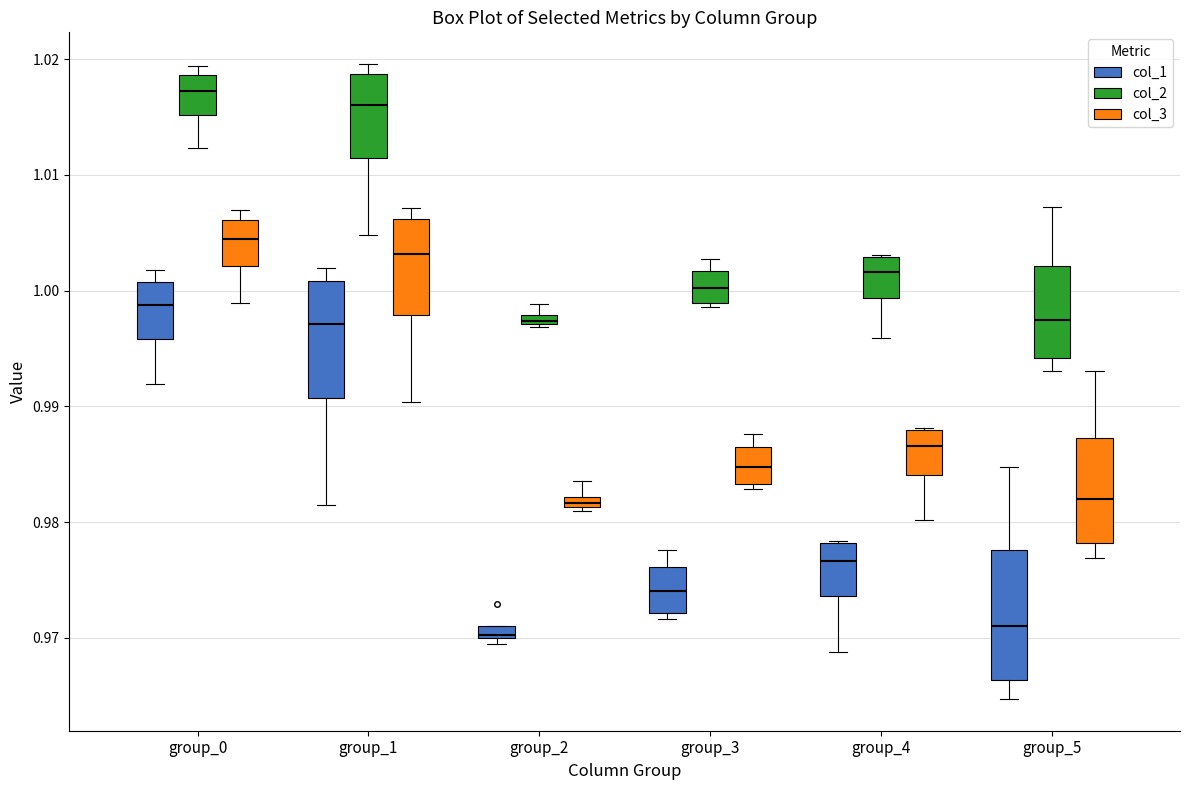

Where is the upper edge of the box for group_1 (col_3) on the y-axis? The values are not printed on the chart, so give them approximately, as read against the axis.

1.006